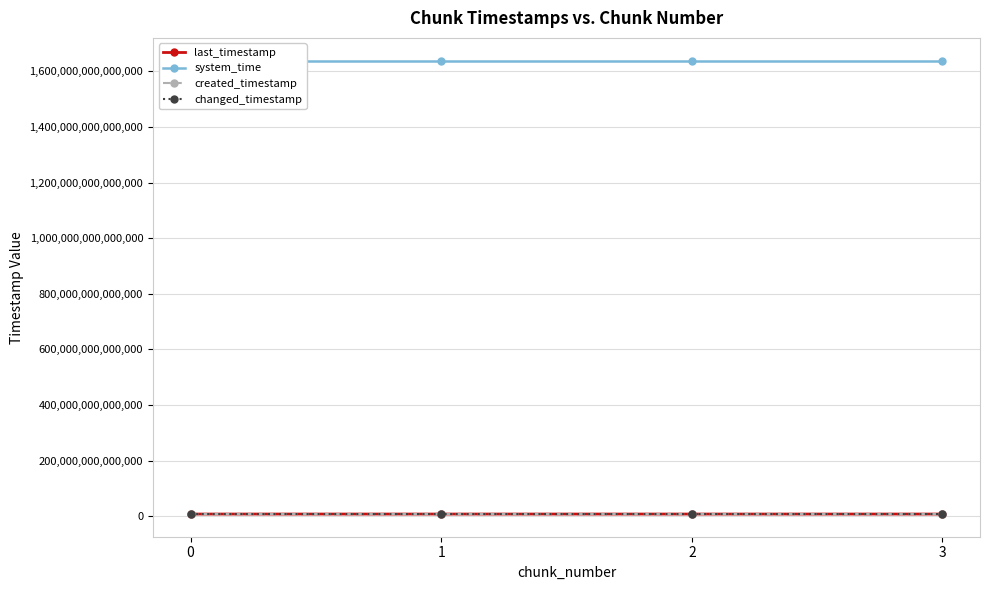

Which label corresponds to the largest value in the chart?

3